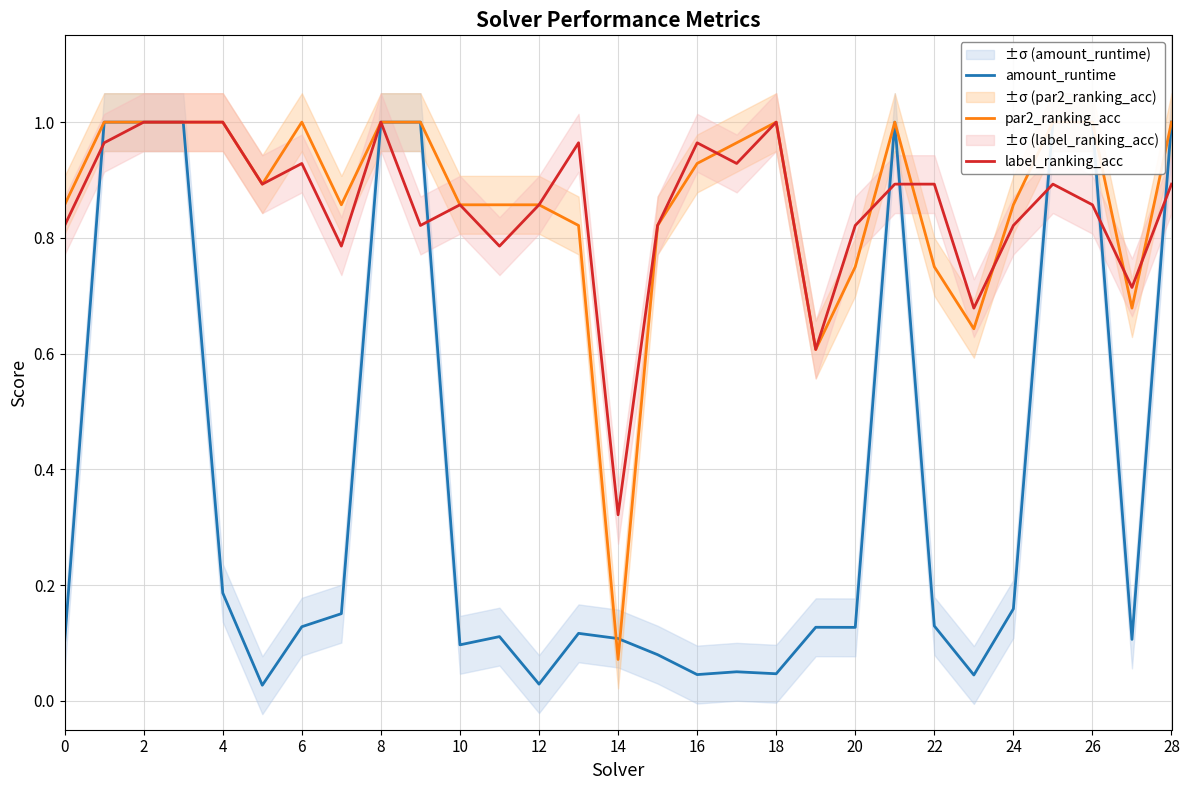

Which series has the widest spread of values?

amount_runtime